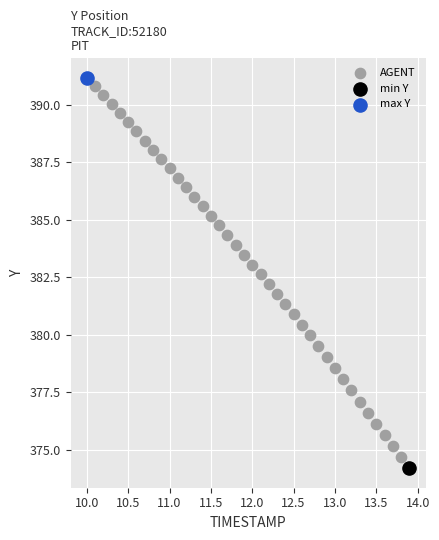

What are all the series names shown in the legend?

AGENT, min Y, max Y